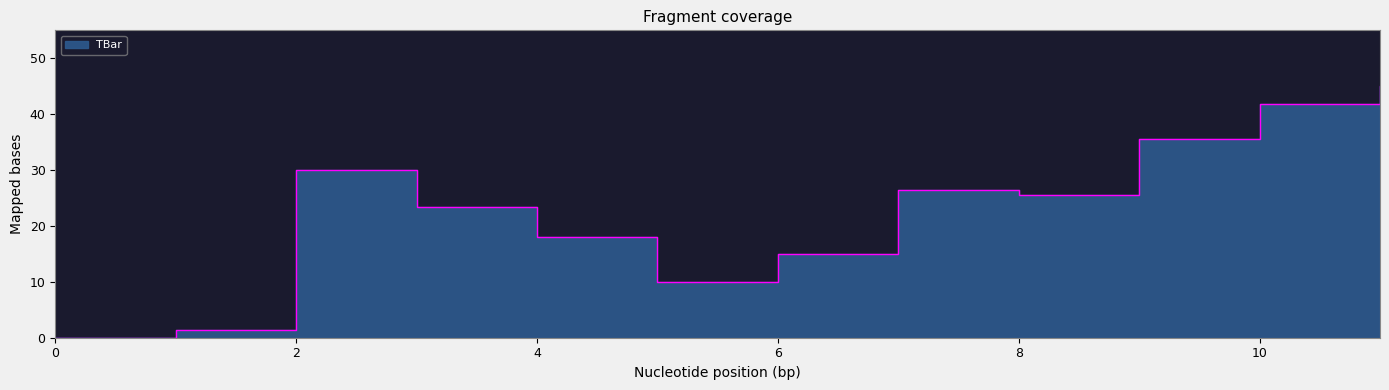

How many lines are shown in the chart?

1